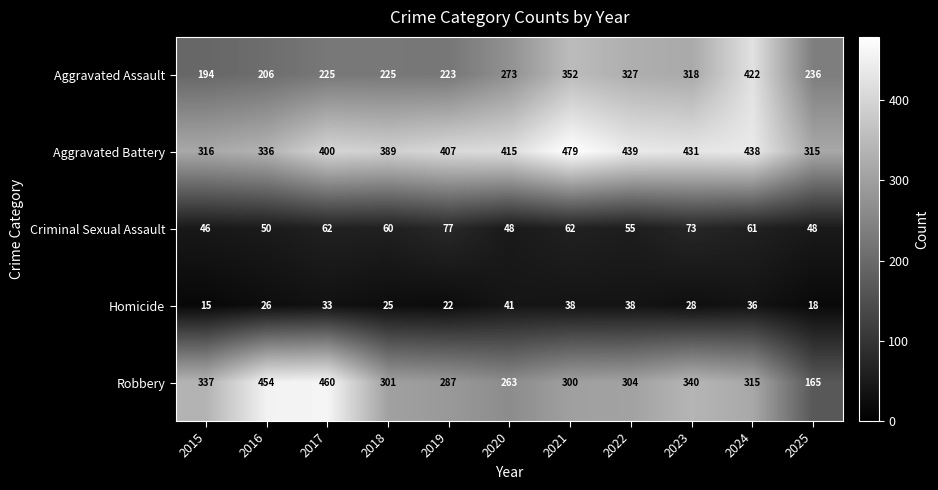

Which label corresponds to the smallest value in the chart?

2015